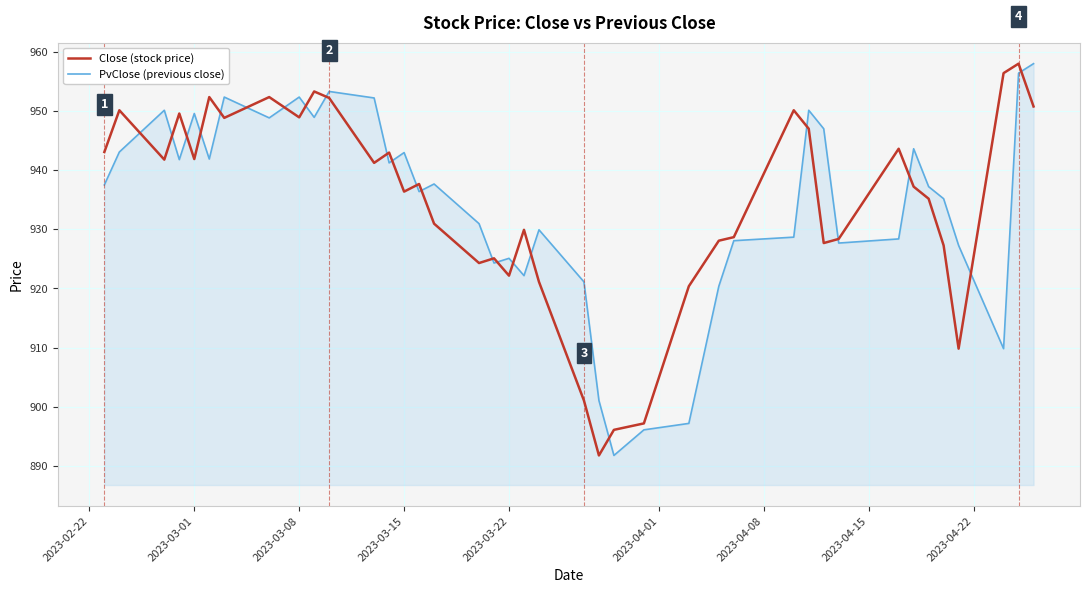

What is the maximum value shown in the chart?

958.0